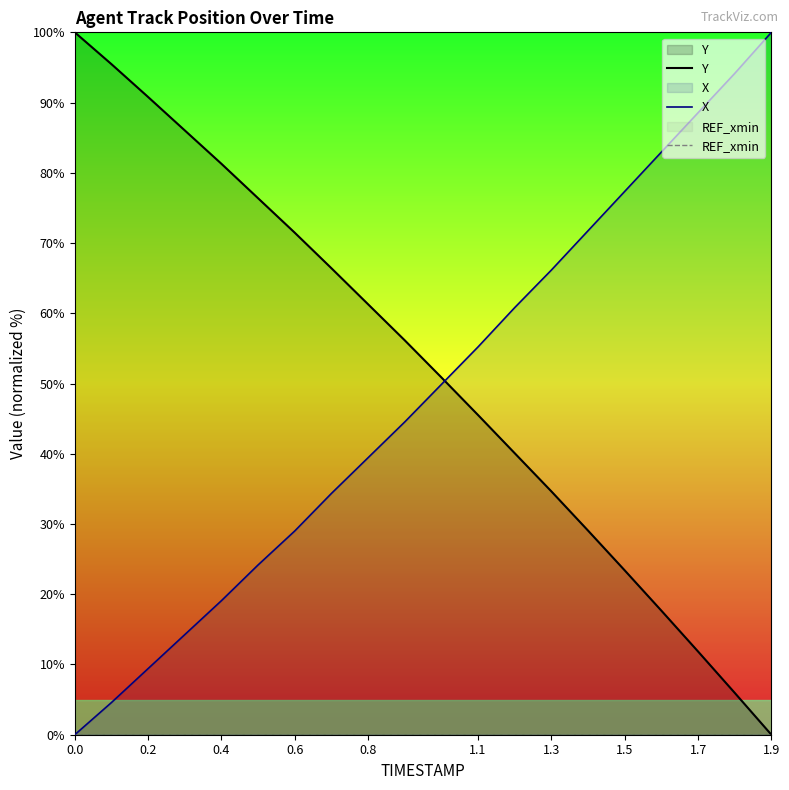

What is the spread (max minus min) of values at 1.1?

55.2